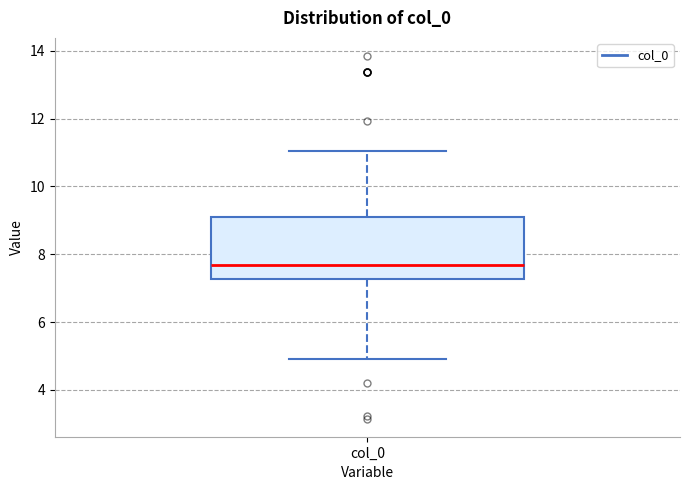

Transcribe this box plot: give where the median line is, the range the box spans, and where the two whiskers end, as read against the y-axis. The values are not printed on the chart, so give them approximately, as read against the axis.

median 7.6, box 7.2 to 9.2, whiskers 5.0 to 11.0